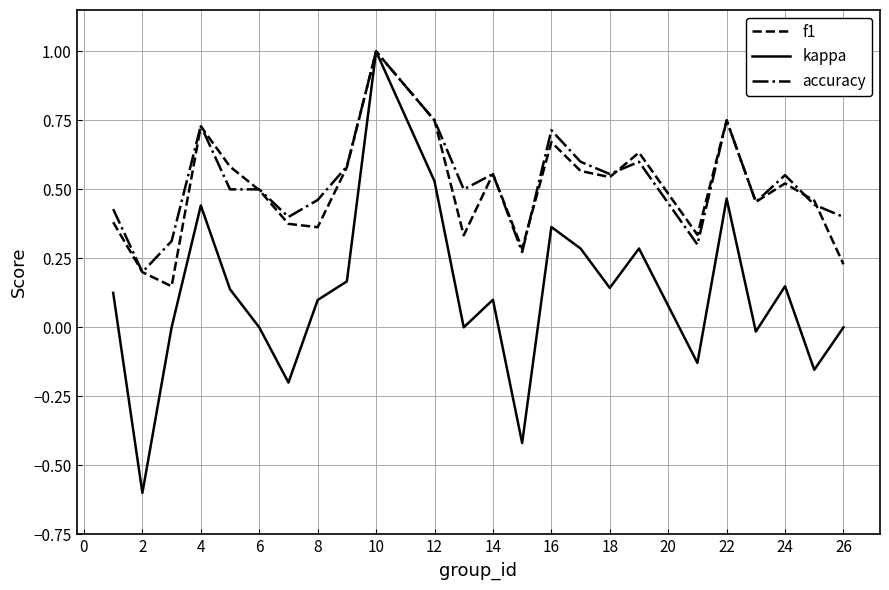

Which series has the widest spread of values?

kappa